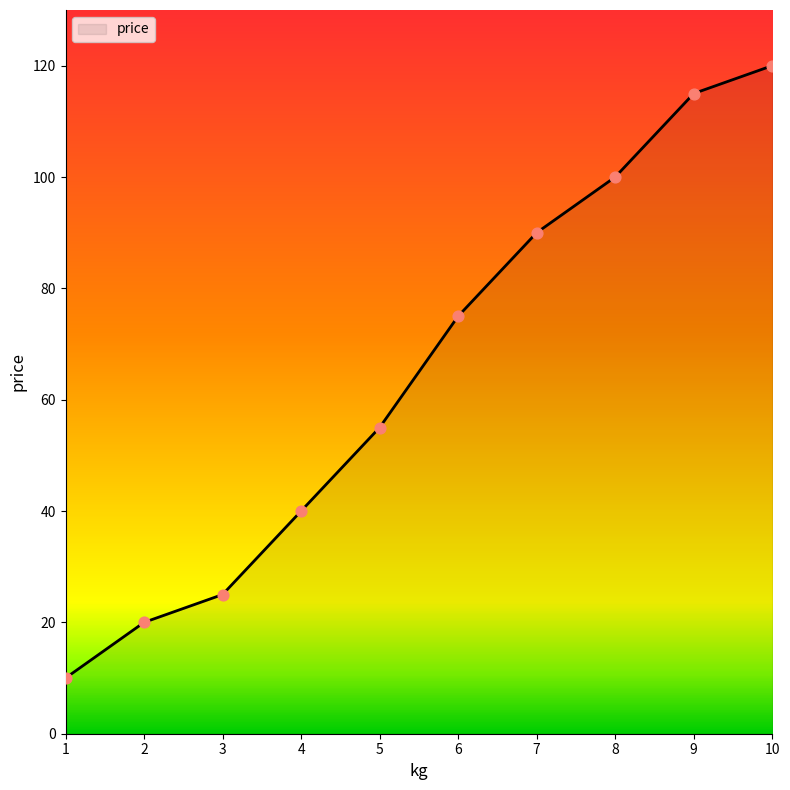

What is the change in value from 3 to 8?

+75